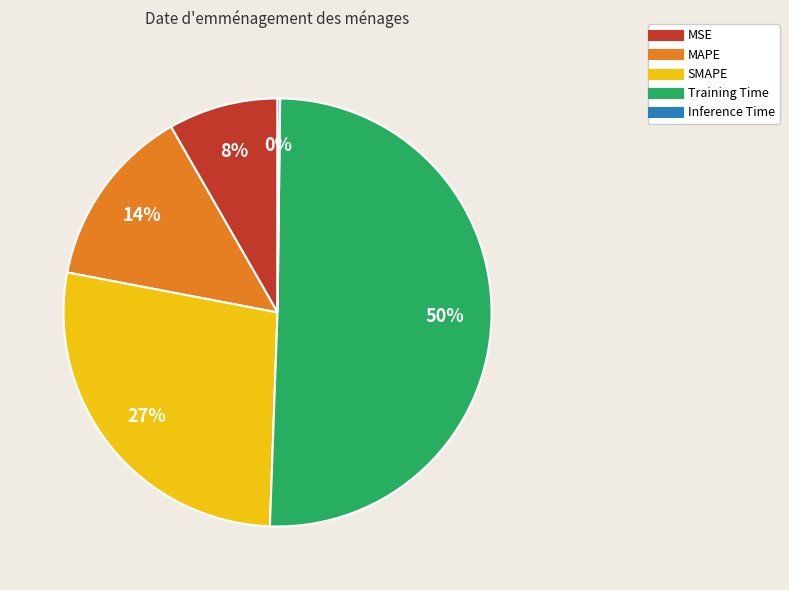

Is there any slice that represents more than half of the pie?

Yes